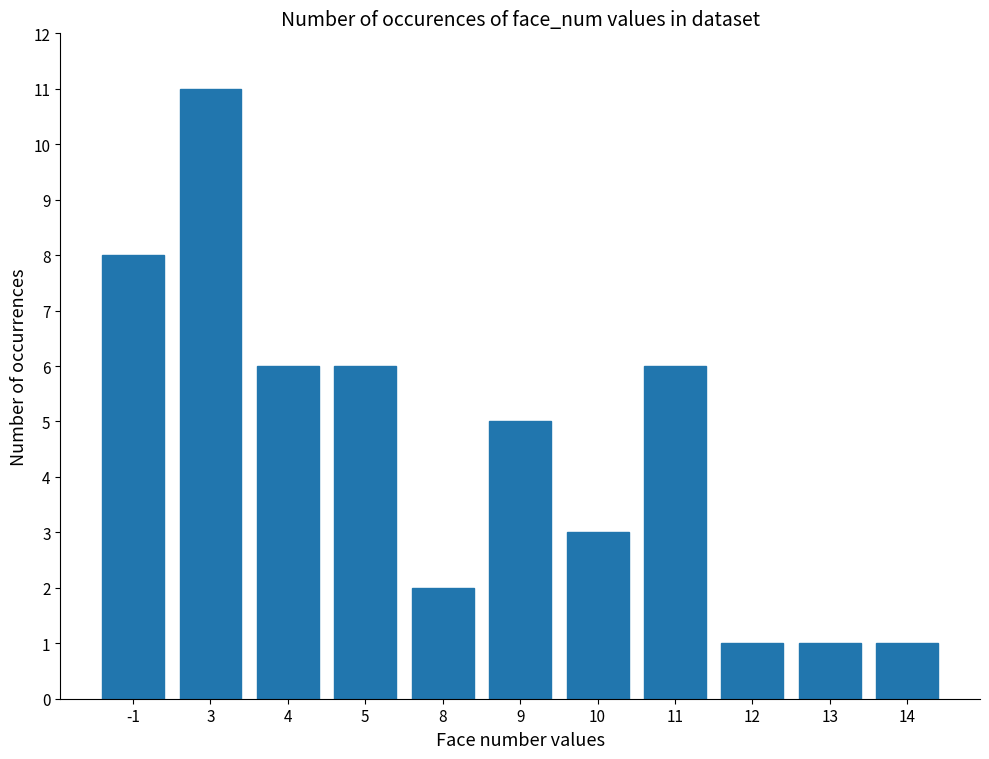

How many values are below 5?

5